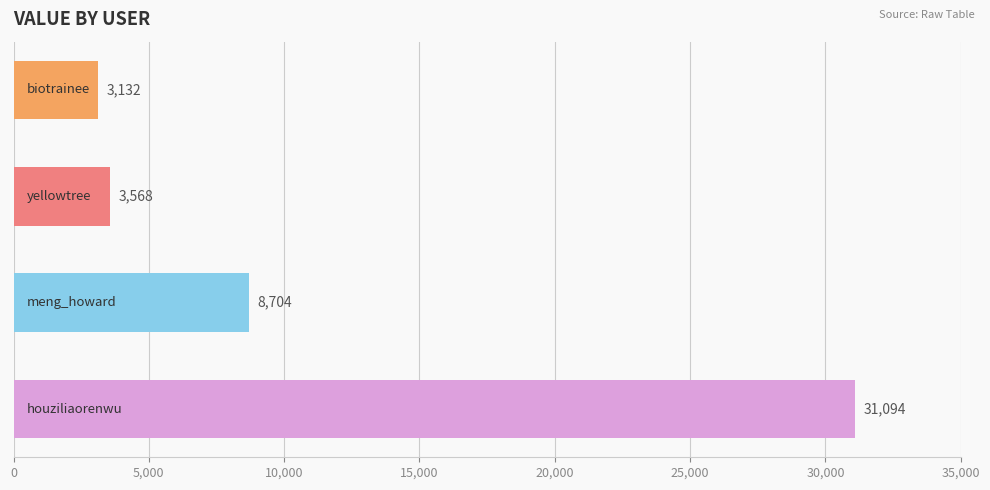

How many bars are there in total?

4